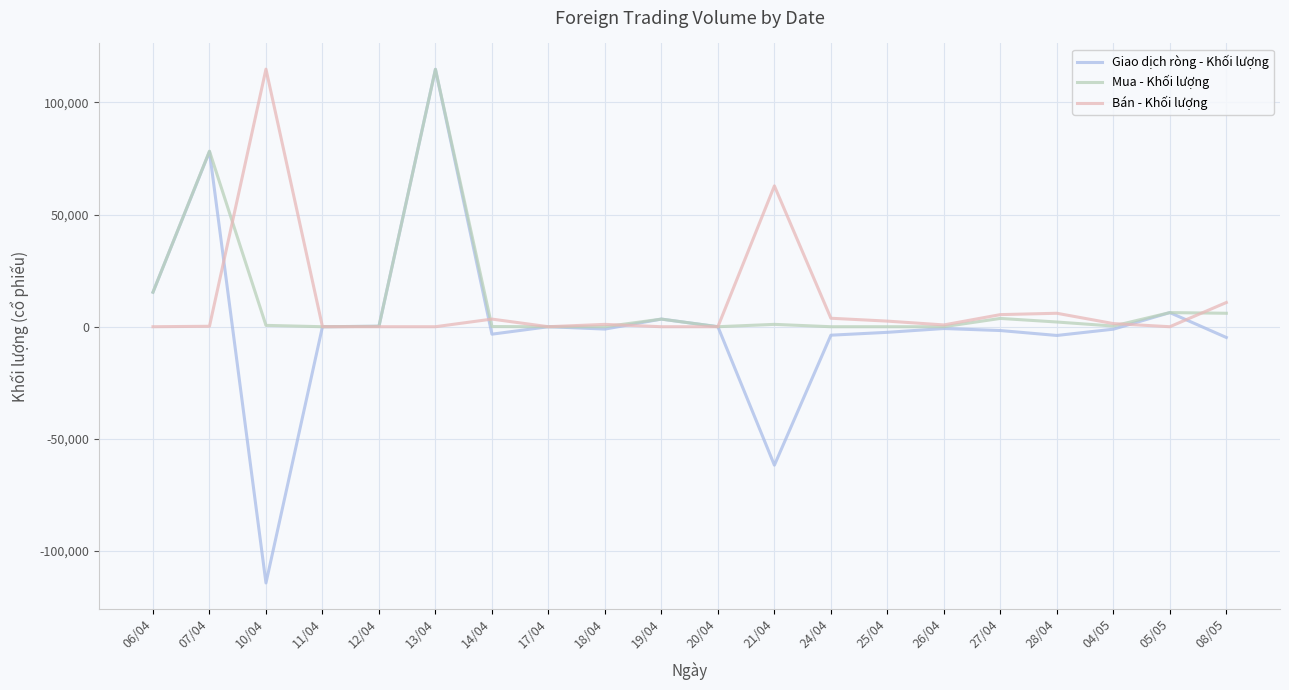

What is the greatest value displayed?

114875